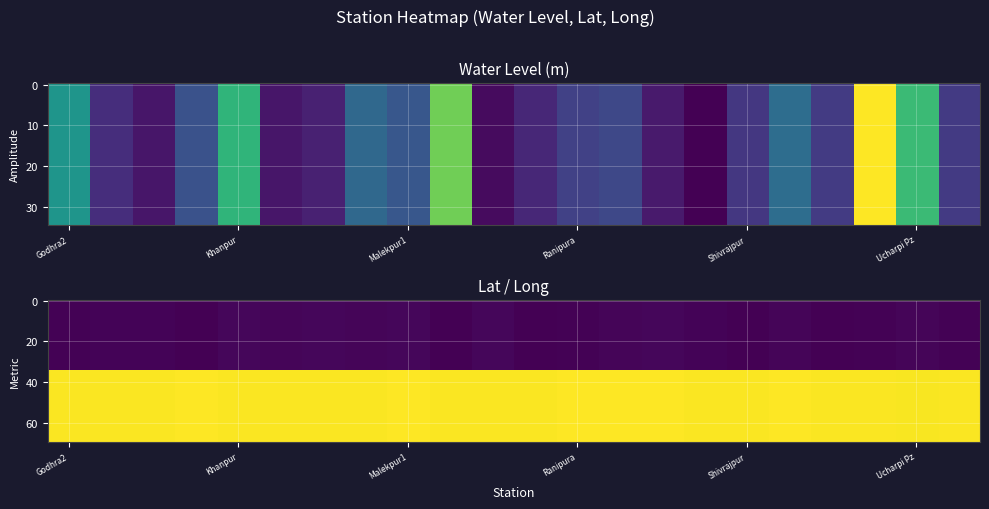

What is the average value of the water_level series?

4.6